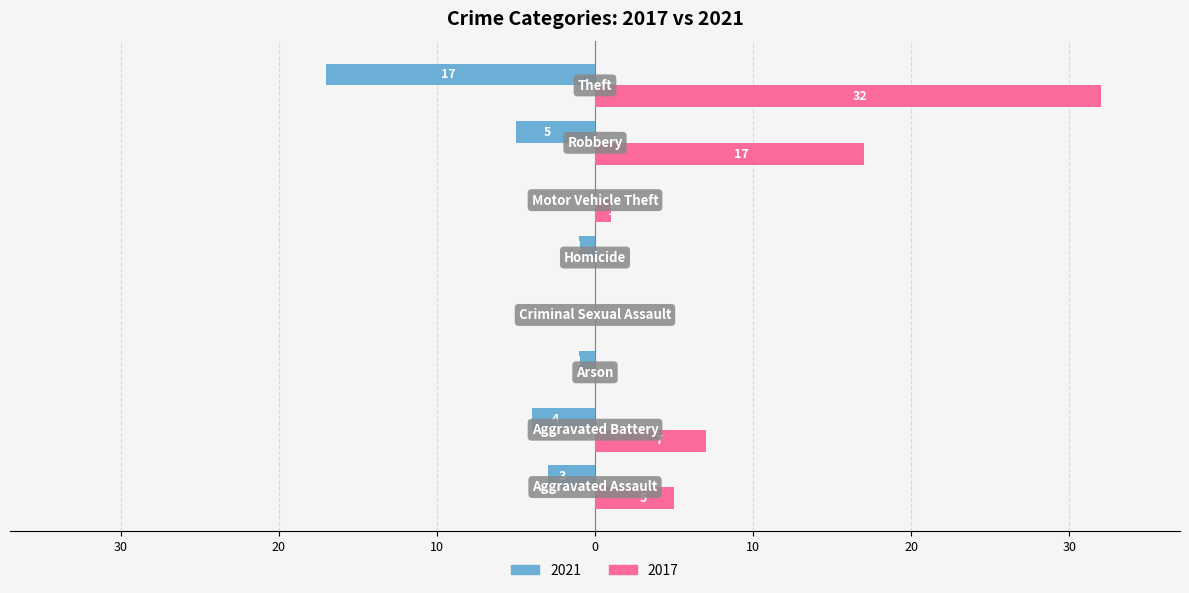

What are all the series names shown in the legend?

2021, 2017